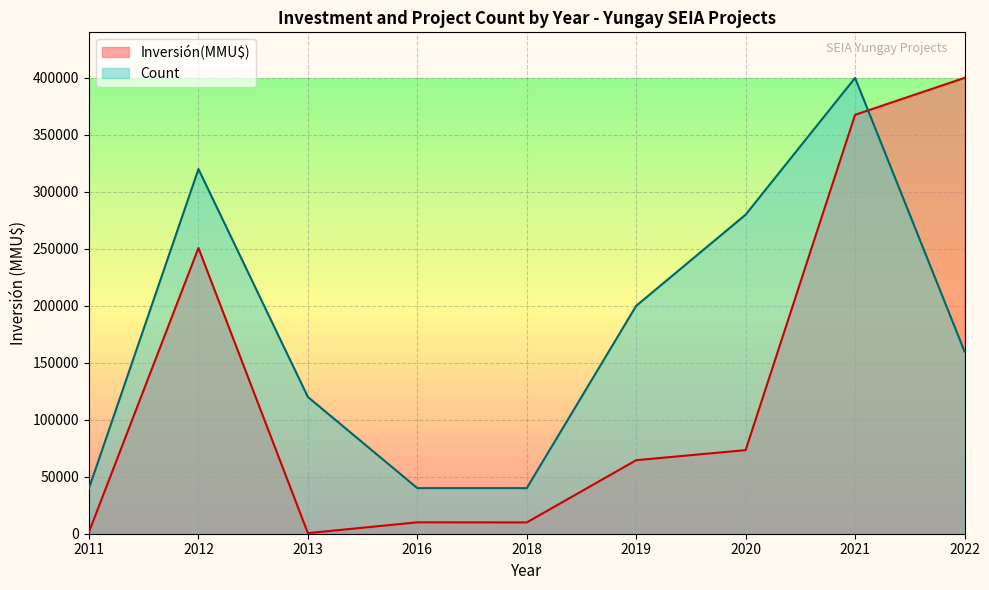

What is the average value of the Inversión(MMU$) series?

130923